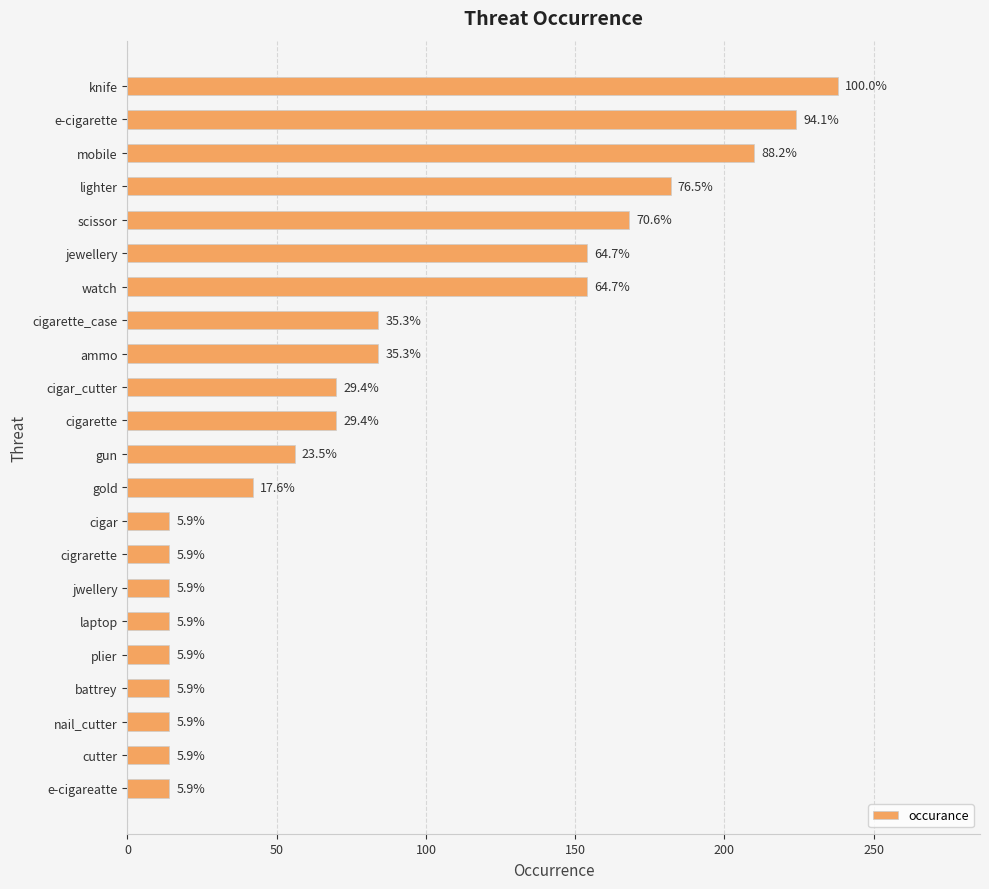

What is the smallest value displayed?

14